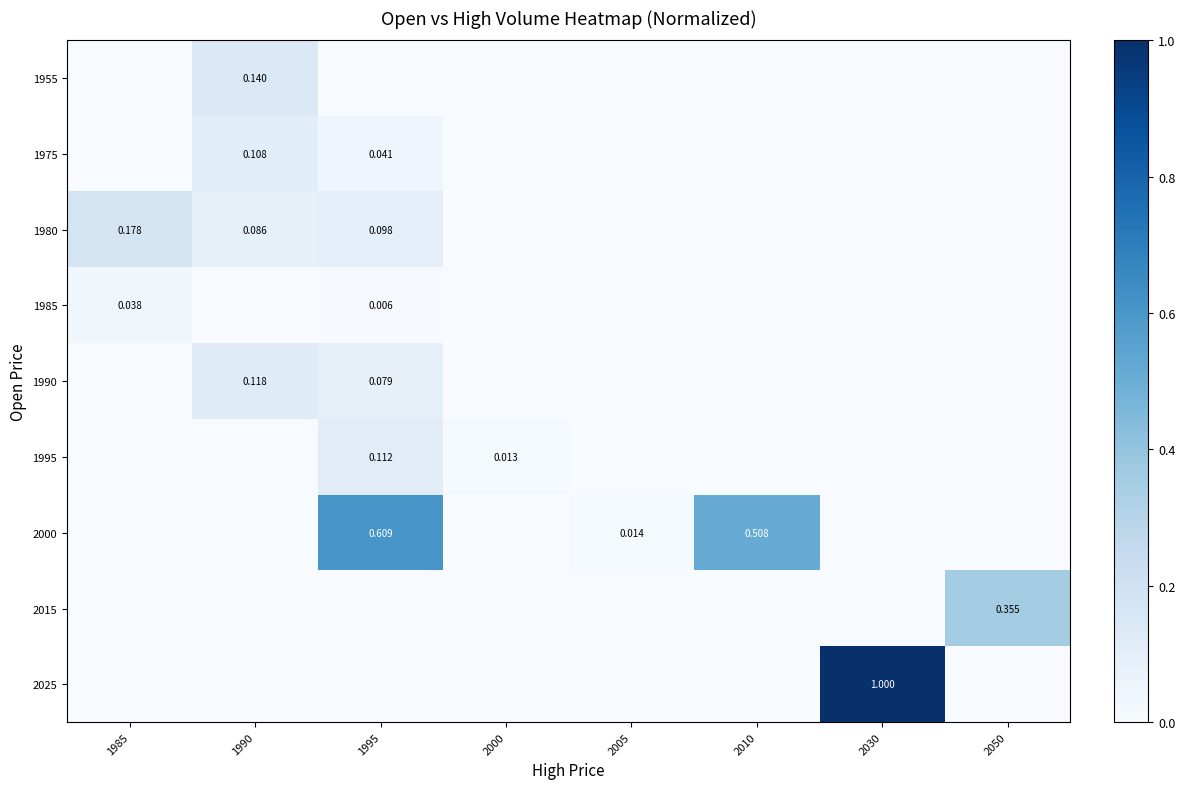

What is the approximate value of 2015 at 2050?

0.4